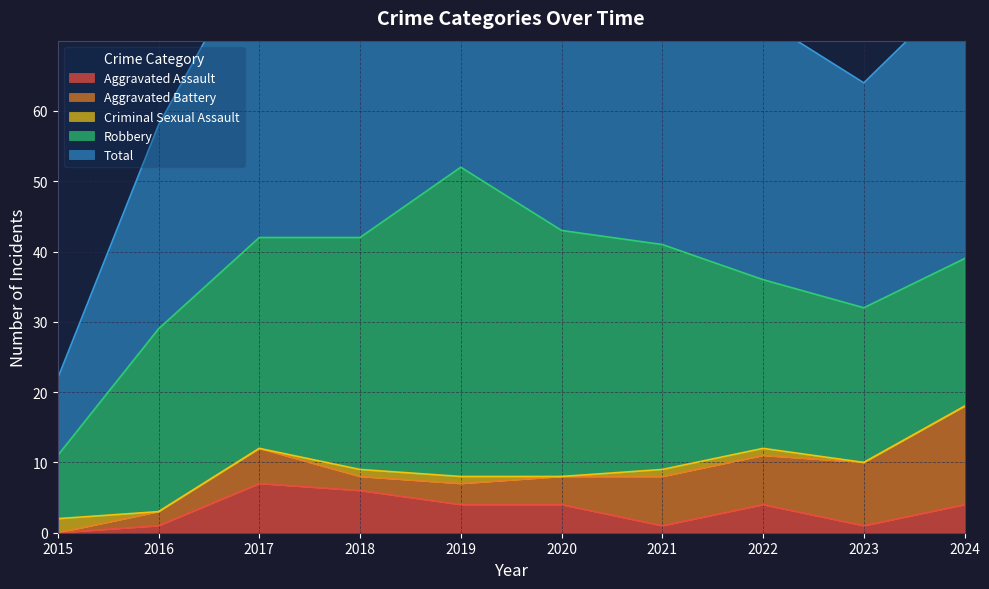

True or false: Aggravated Assault and Aggravated Battery intersect in this chart.

True